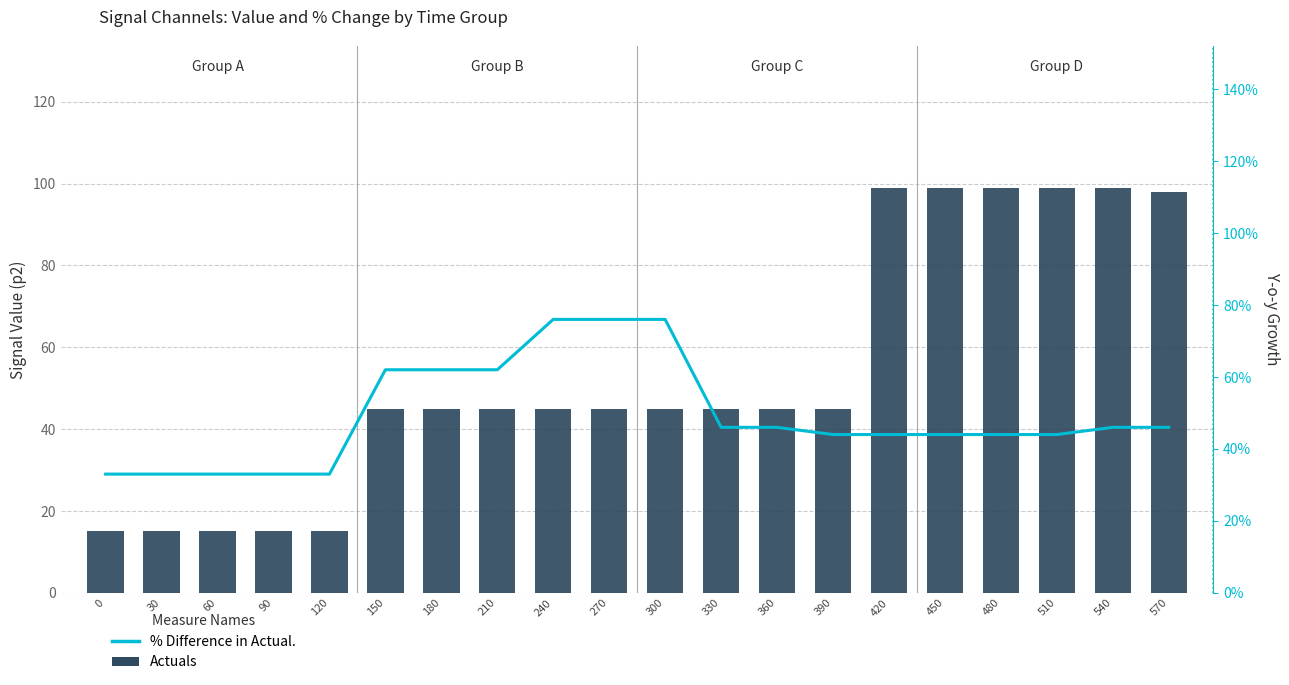

What is the maximum value for Actuals?

99.0